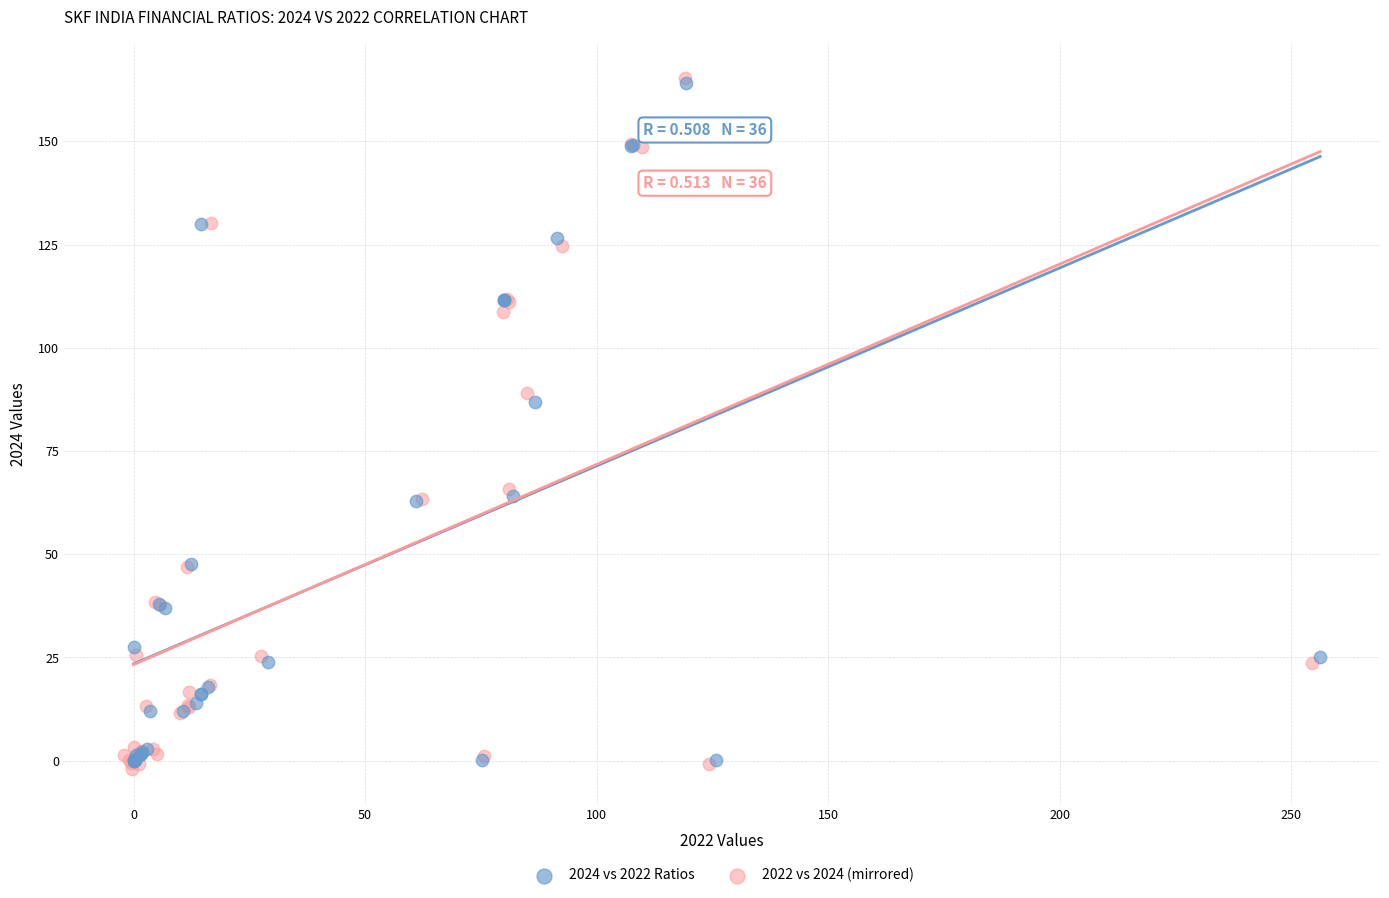

Which series has the largest Y range (max minus min)?

2022 vs 2024 (mirrored)